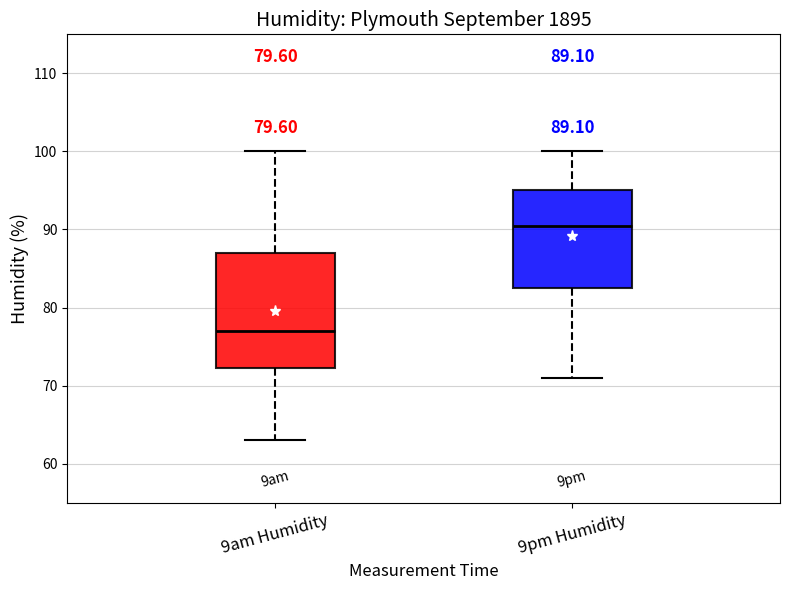

Comparing the boxes themselves (not the whiskers), which one is the tallest?

9am Humidity